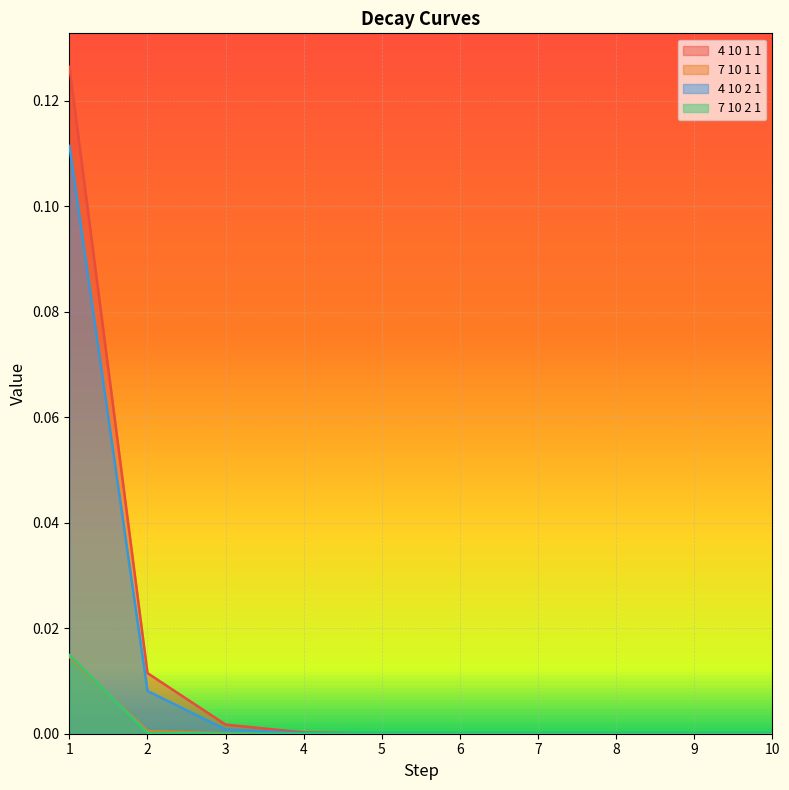

True or false: 4 10 1 1 and 4 10 2 1 cross at least once.

False